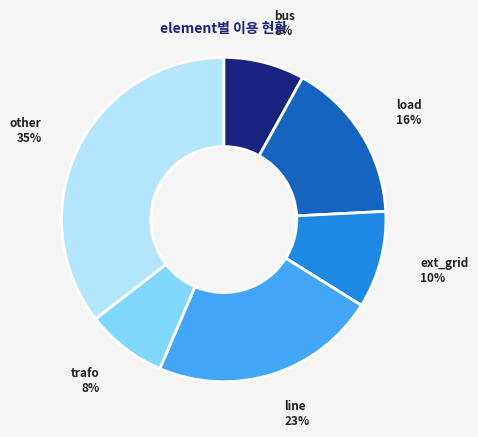

To the nearest percent, what is the difference between the largest and smallest slice percentages?

27%